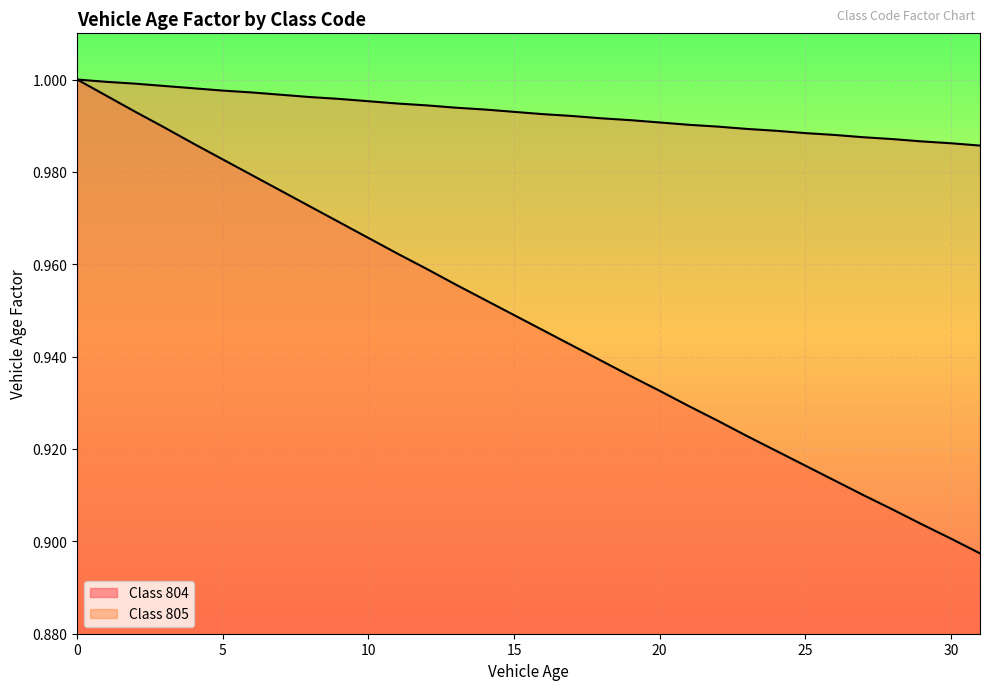

True or false: 804 and 805 cross at least once.

False